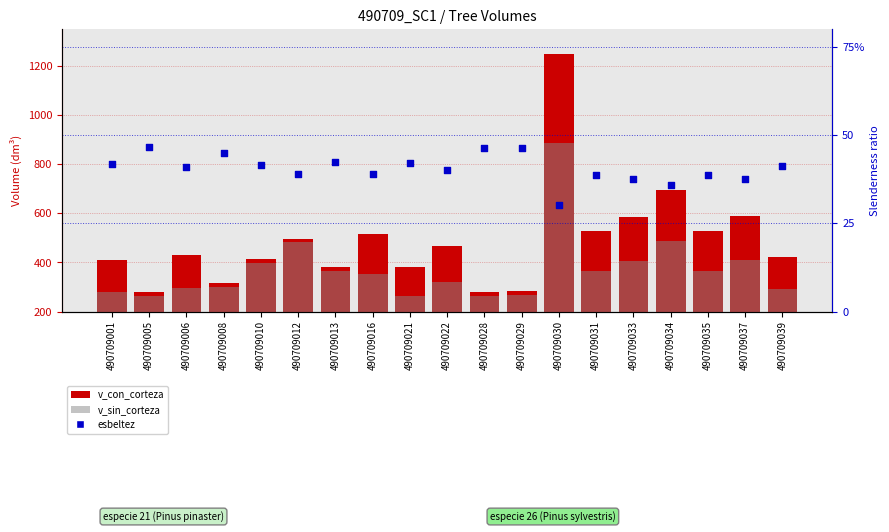

What is the total value across all series at 490709037?

1035.9